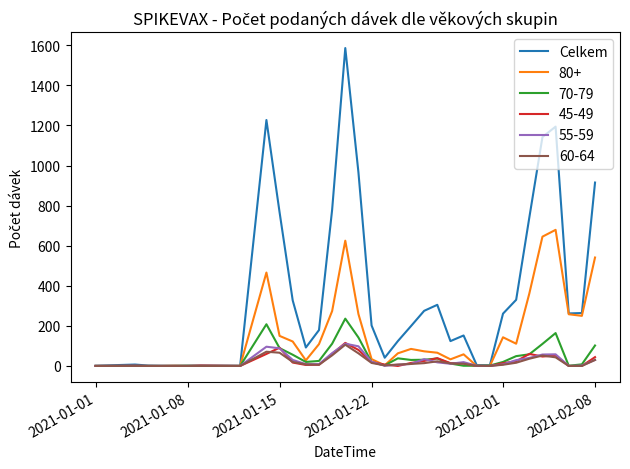

Which series has the largest total across all categories?

Celkem